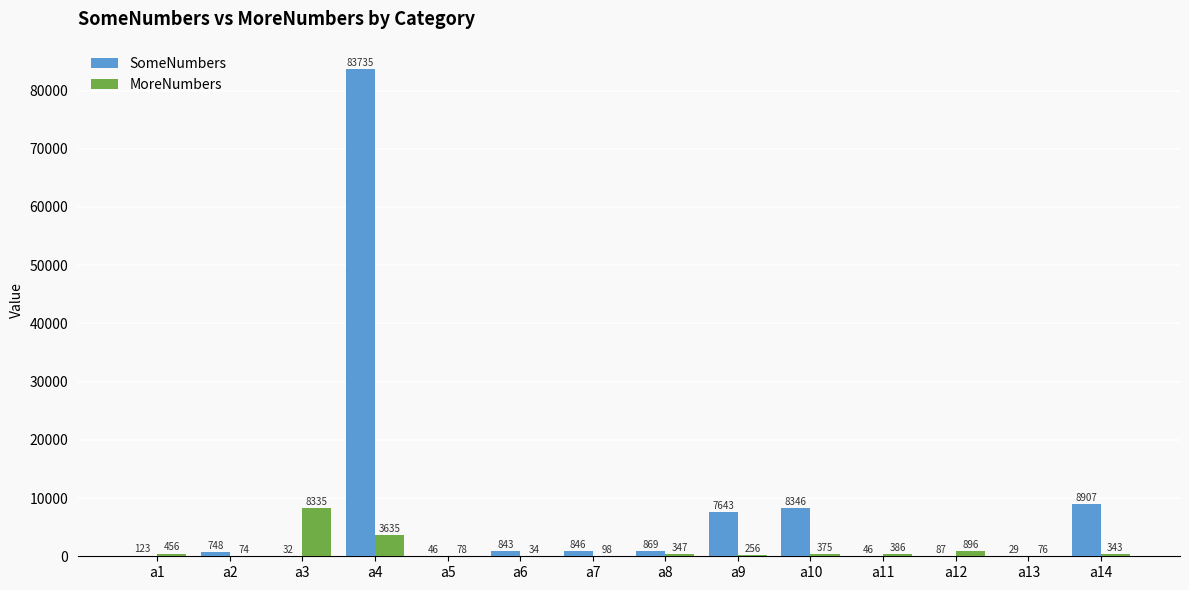

What value does the SomeNumbers series have at a8, to the nearest 100?

900